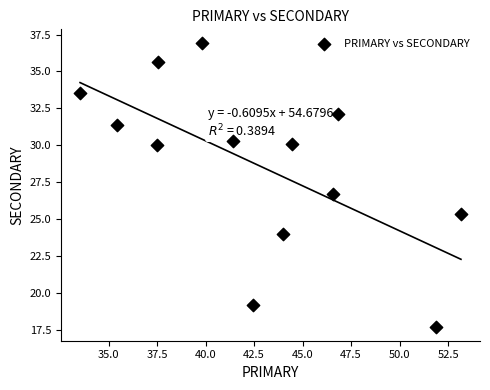

What Y value in the scatter plot is closest to 27?

26.7